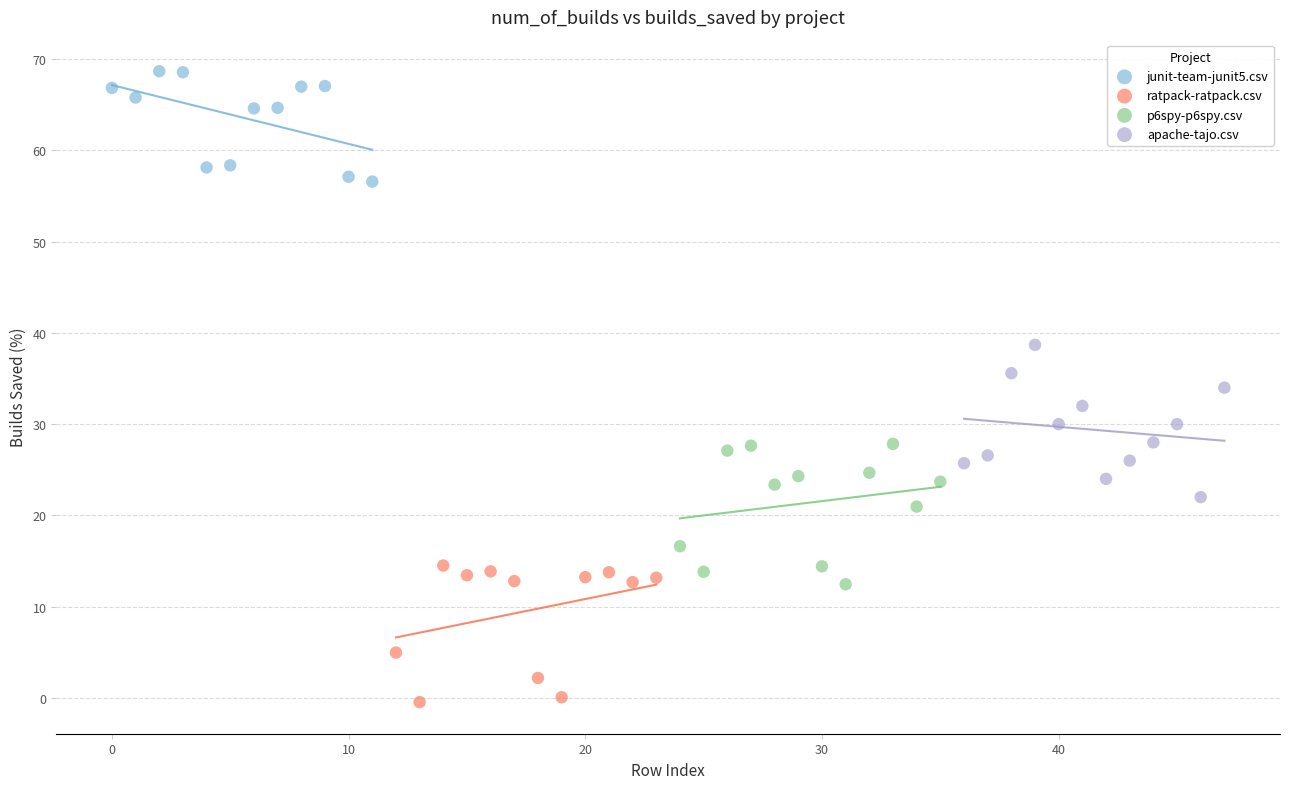

Which series has the widest spread of Y values?

apache-tajo.csv